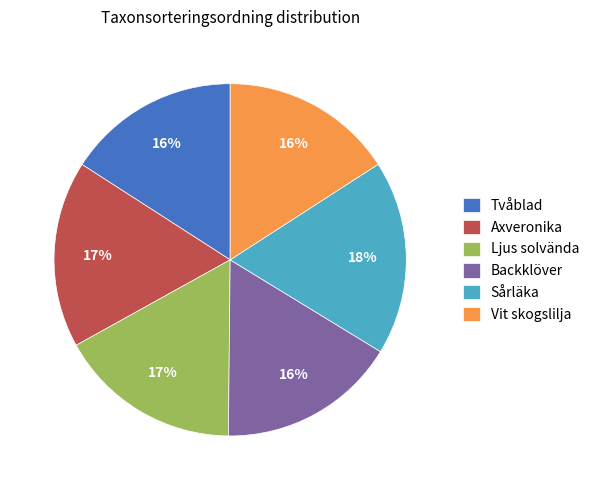

Does Axveronika represent more than half of the total?

No